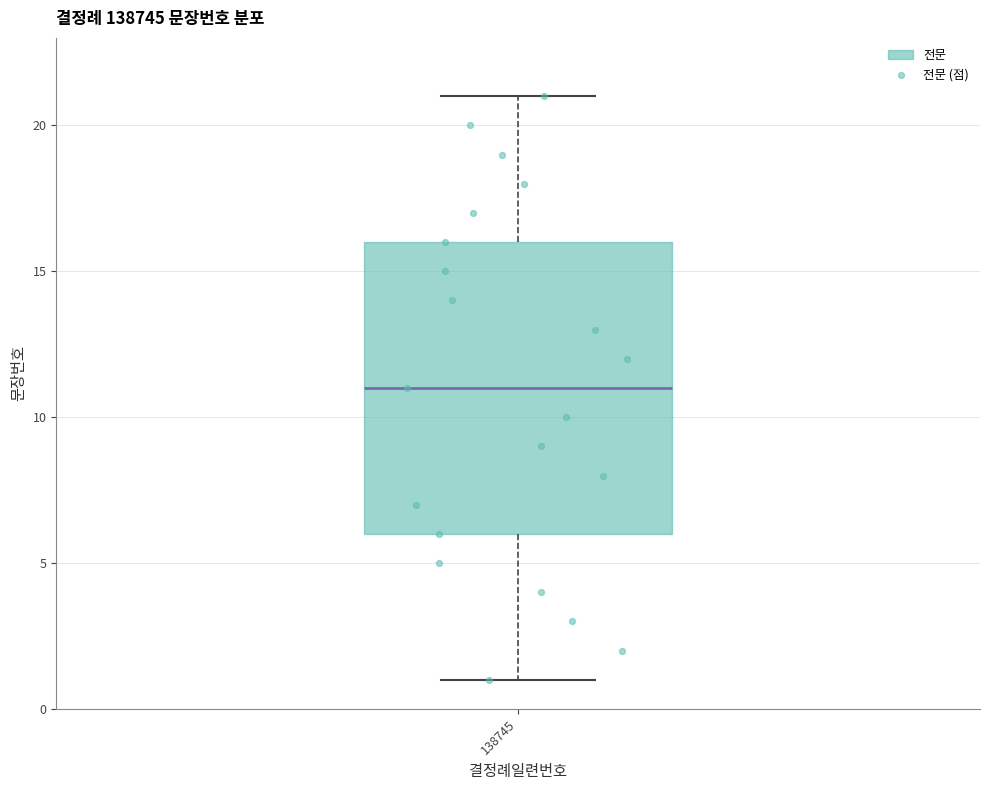

Transcribe this box plot: give where the median line is, the range the box spans, and where the two whiskers end, as read against the y-axis. The values are not printed on the chart, so give them approximately, as read against the axis.

median 11, box 6 to 16, whiskers 1 to 21